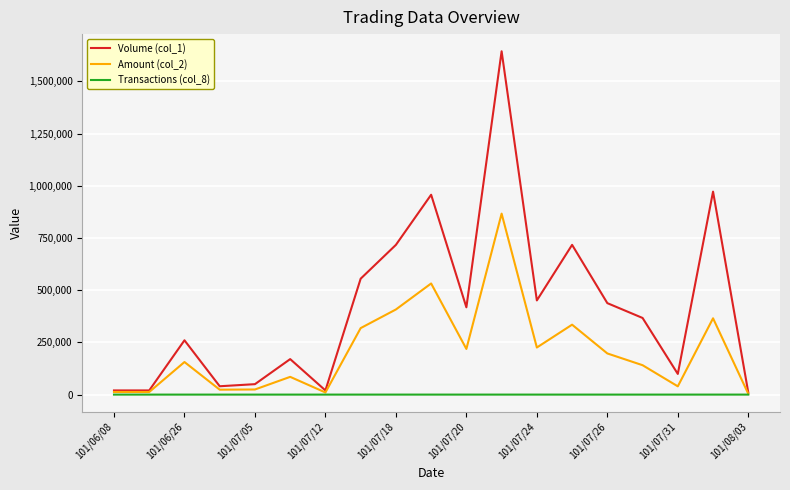

At how many categories does at least one series exceed 482968?

6